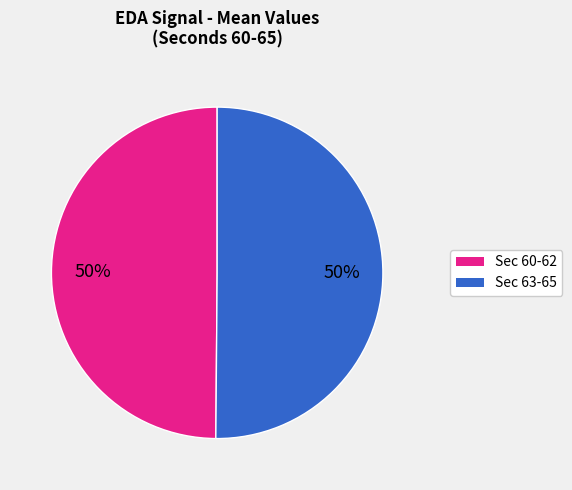

To the nearest percent, what is the average slice percentage?

50%